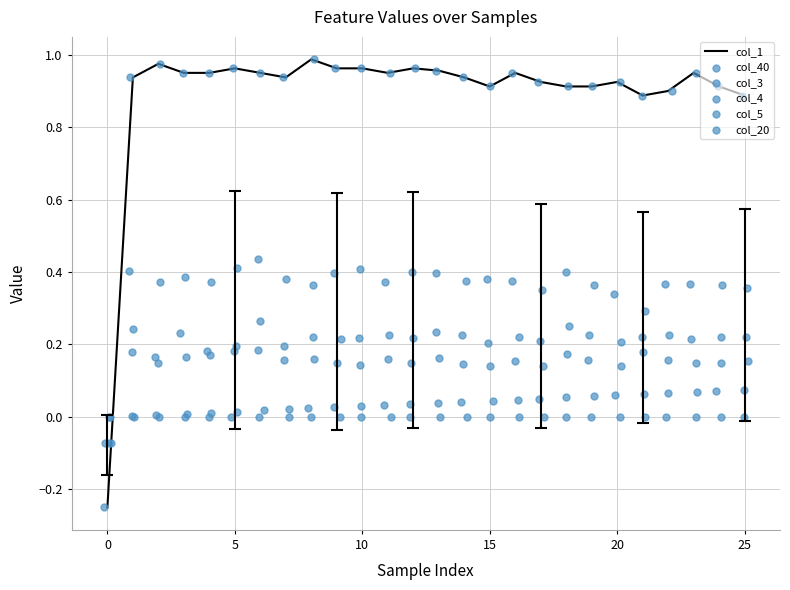

What are all the series names shown in the legend?

col_1, col_40, col_3, col_4, col_5, col_20